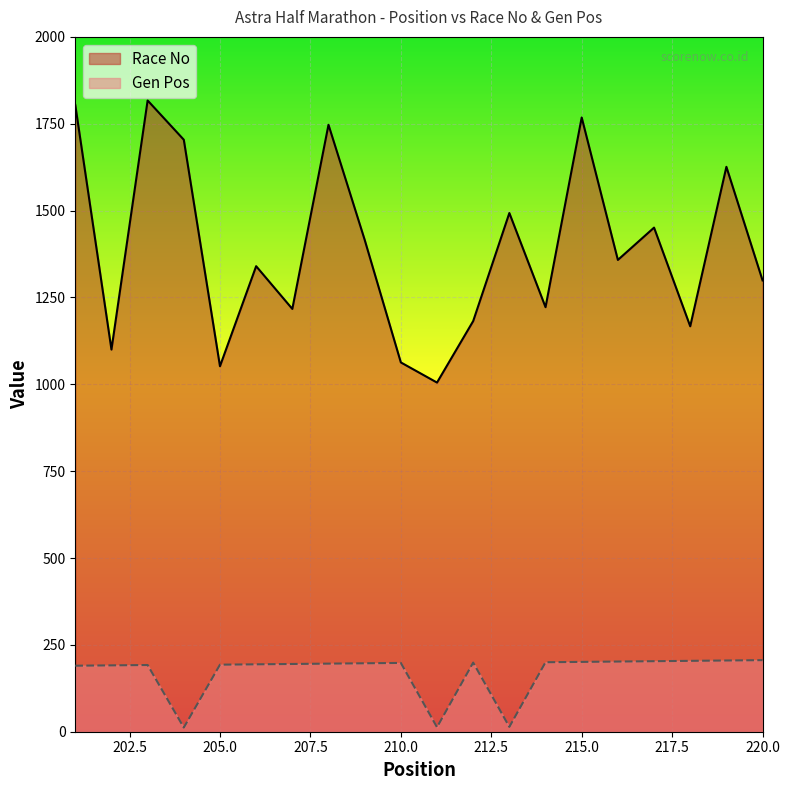

What is the approximate value of Race No at 209, to the nearest 10?

1420